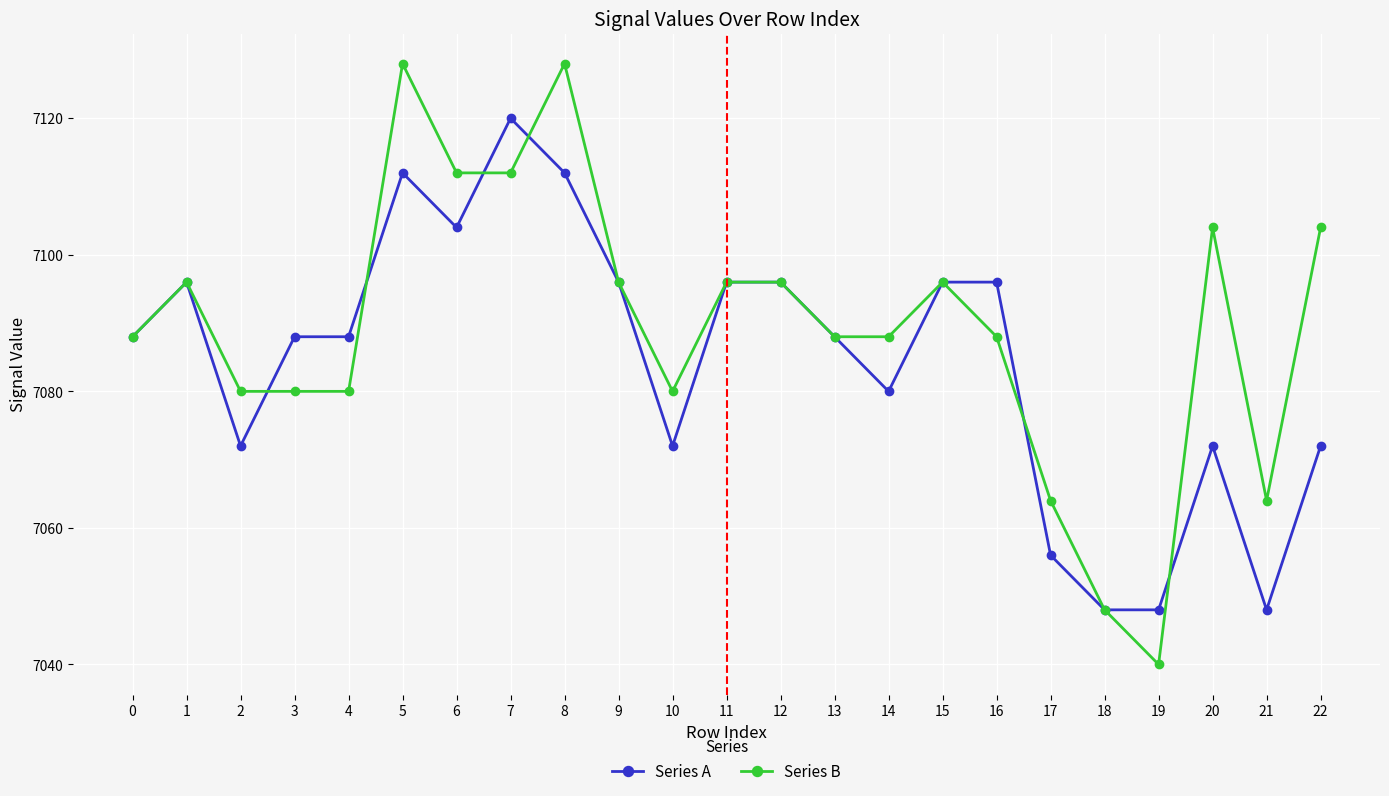

How many series are shown in this chart?

2